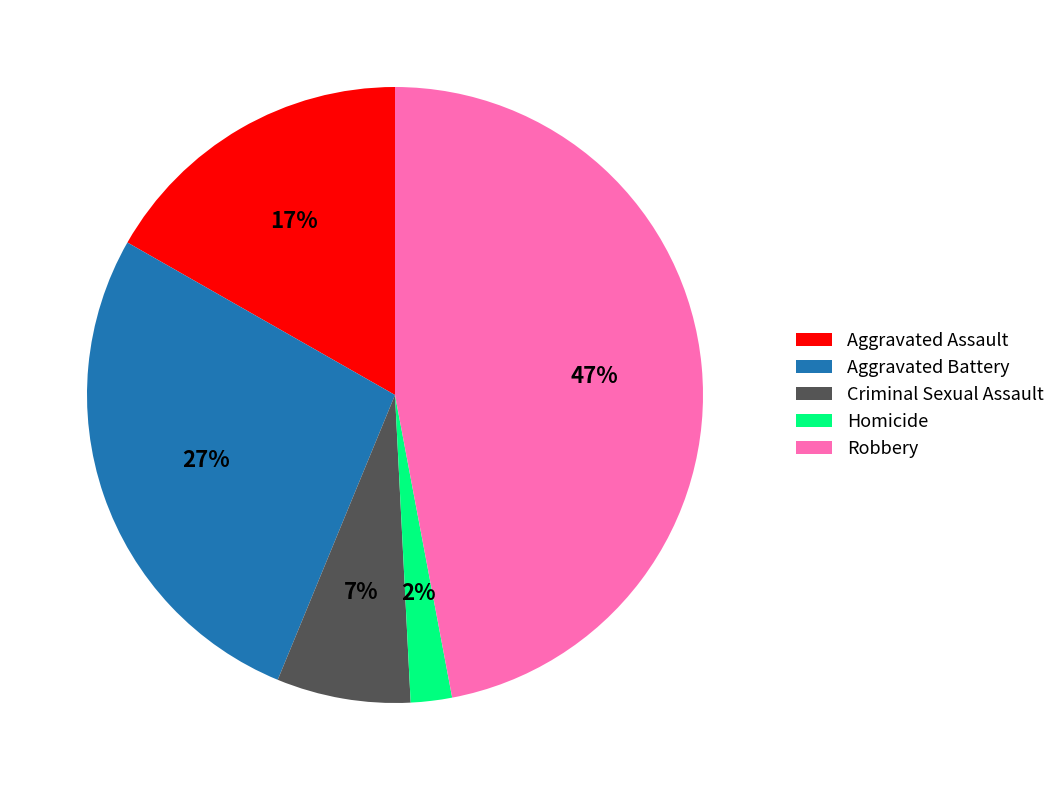

How many slices are in this pie chart?

5